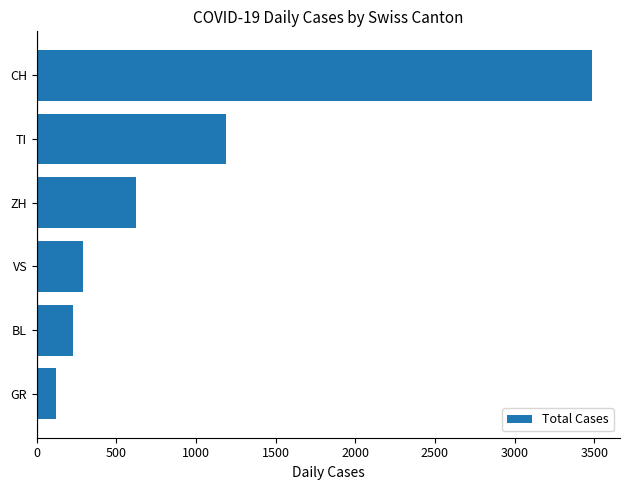

List the labels in order of value, smallest first.

GR, BL, VS, ZH, TI, CH